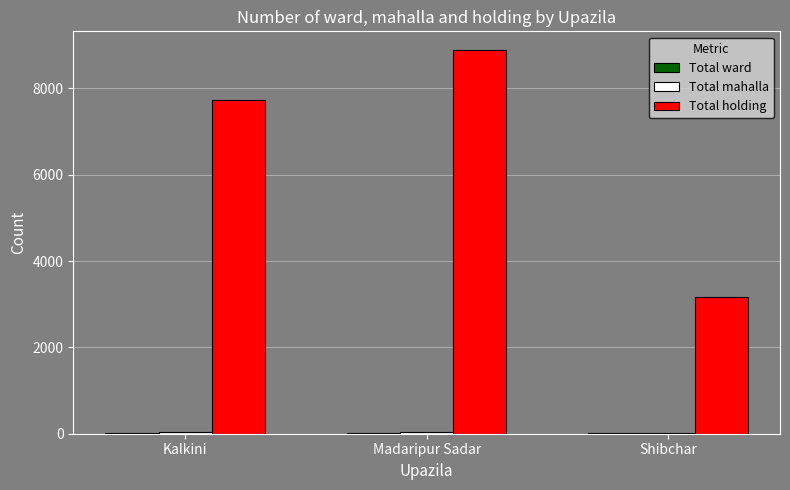

At which category does the chart reach its peak across all series?

Madaripur Sadar